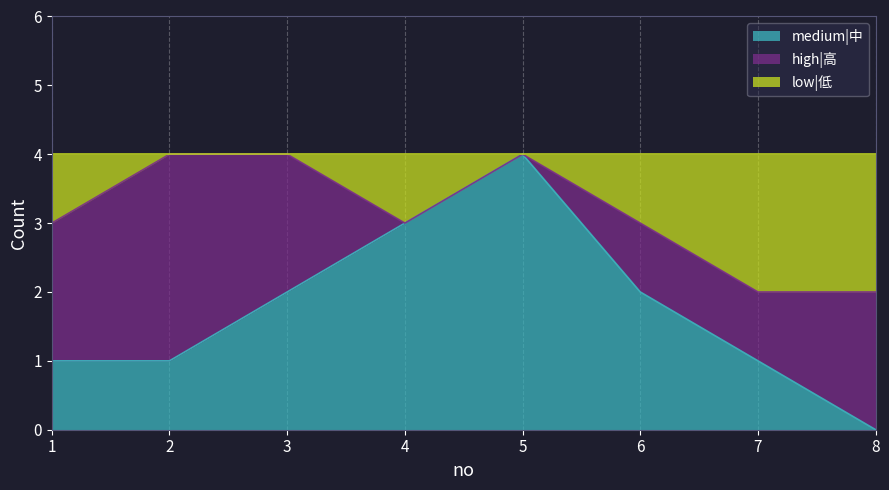

The medium|中 series shows 1 at 2. True or false?

True